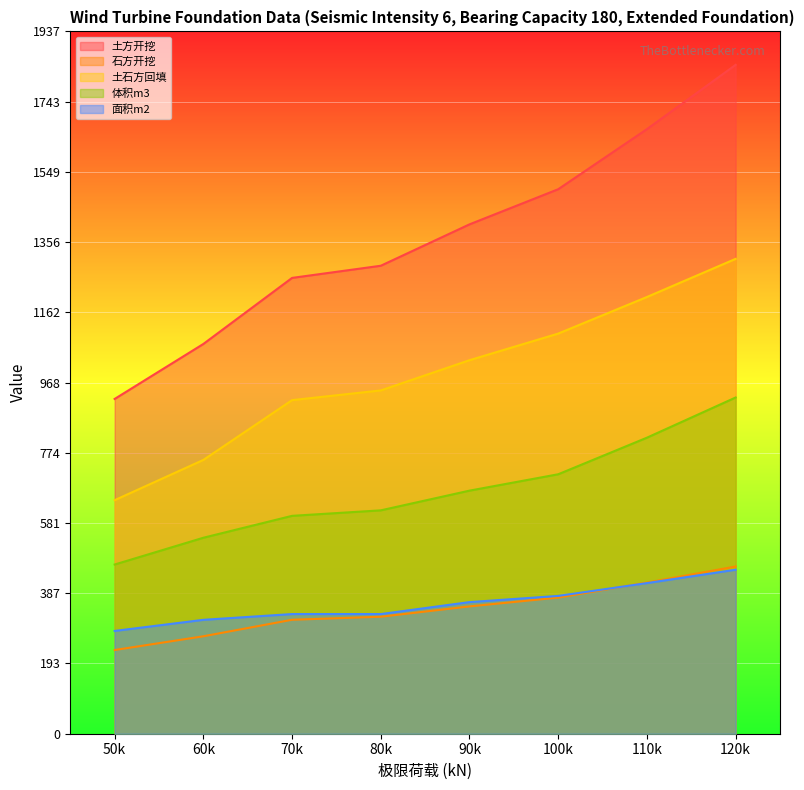

Reading left to right, list all the values displayed in this chart.

土方开挖: 923.4	1075.1	1257.3	1290.8	1405.0	1501.9	1667.7	1845.0
石方开挖: 230.9	268.8	314.3	322.7	351.2	375.5	416.9	461.2
土石方回填: 644.2	755.2	920.2	946.9	1030.3	1103.7	1204.6	1309.8
体积m3: 466.7	540.6	601.0	616.1	670.5	715.7	816.6	927.4
面积m2: 283.5	314.2	330.1	330.1	363.1	380.1	415.5	452.4